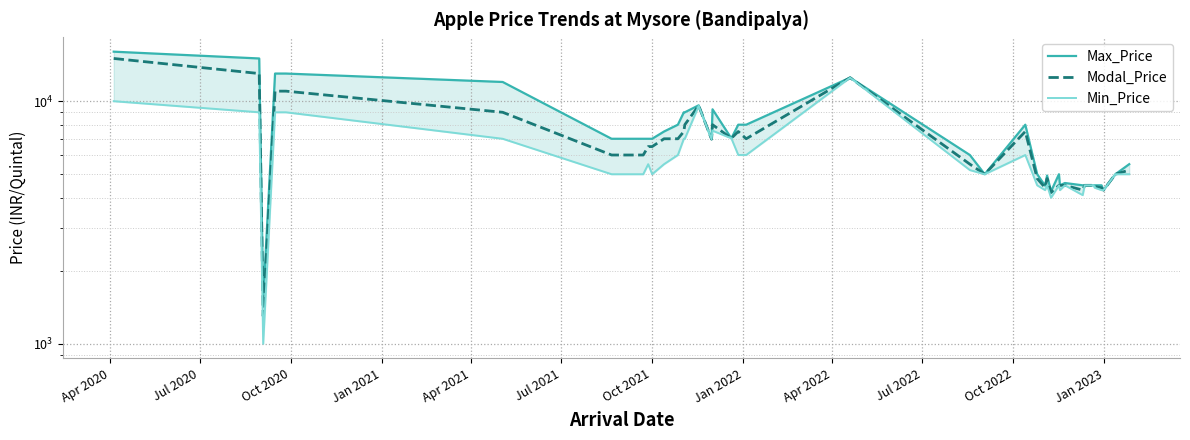

At how many categories does at least one series exceed 11530?

7